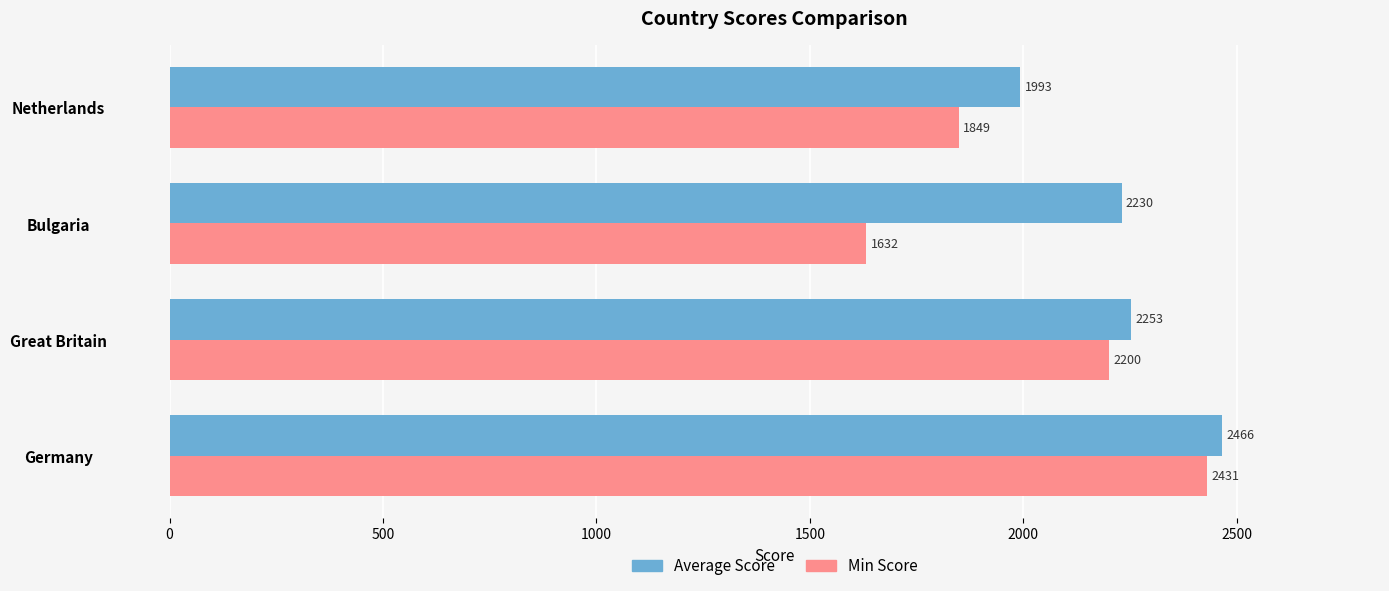

Rank the categories by Average Score value from lowest to highest.

Netherlands, Bulgaria, Great Britain, Germany